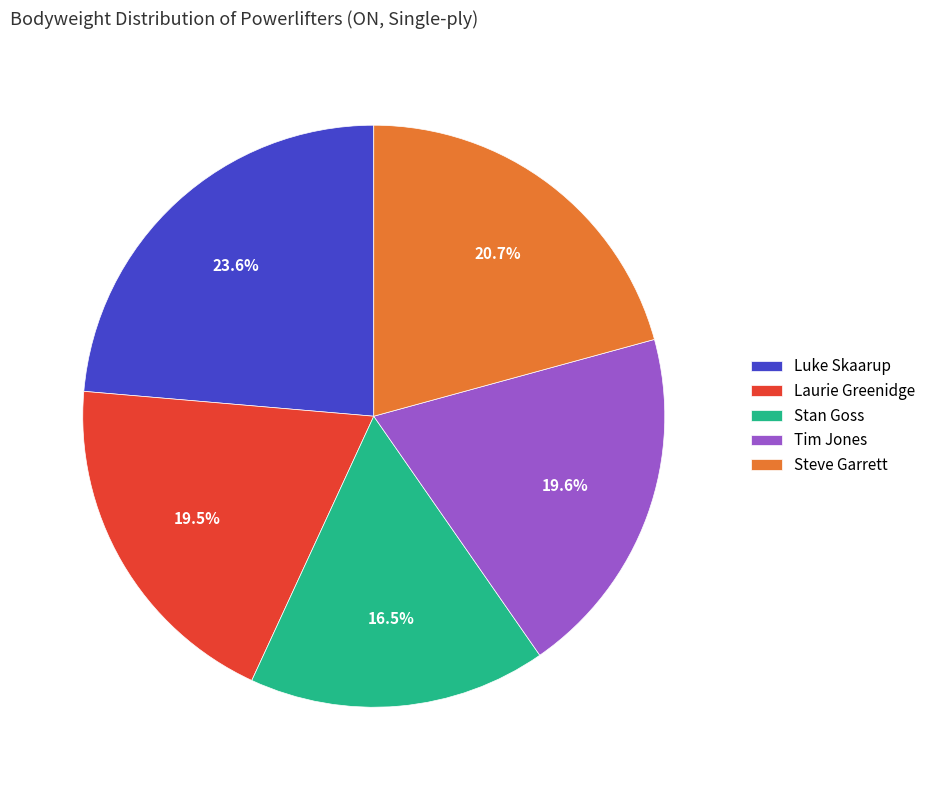

To the nearest percent, what is the combined percentage of Tim Jones and Steve Garrett?

40%